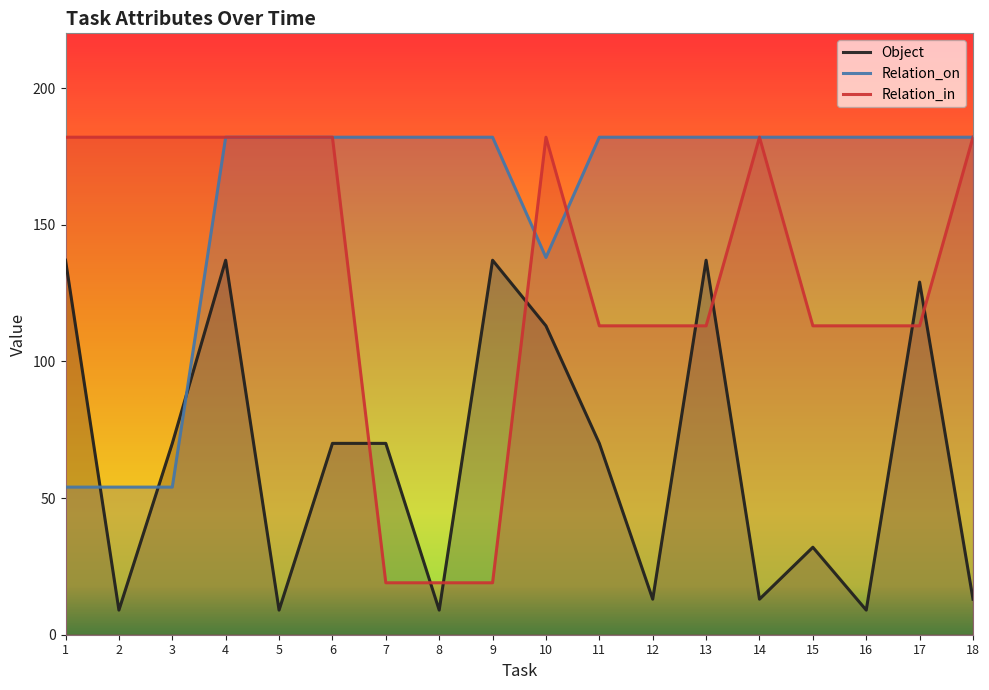

What is the value of the Relation_in point at the 3rd from the left?

182